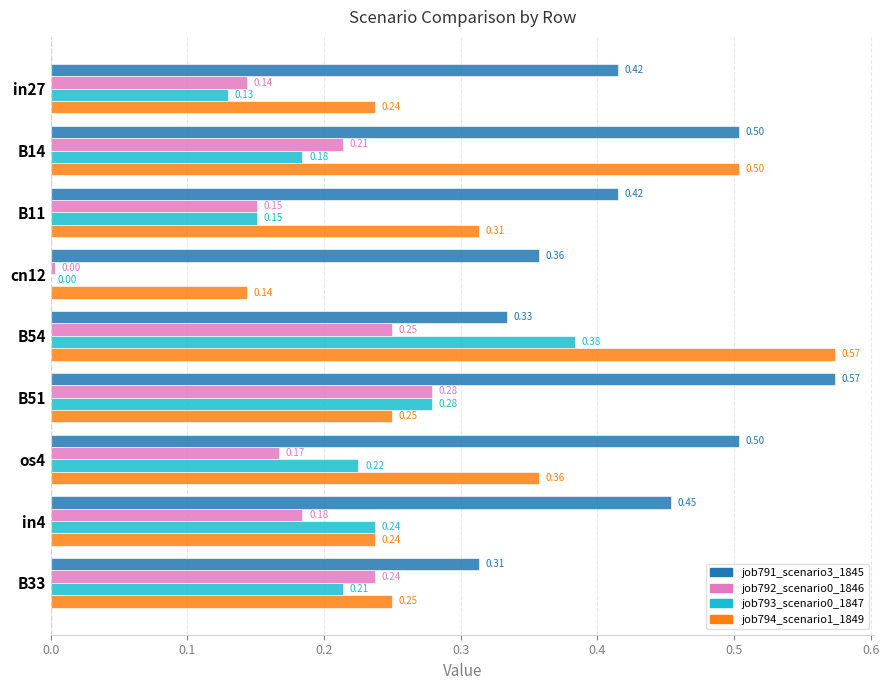

Between B14 and B51, which series saw the biggest shift?

job794_scenario1_1849